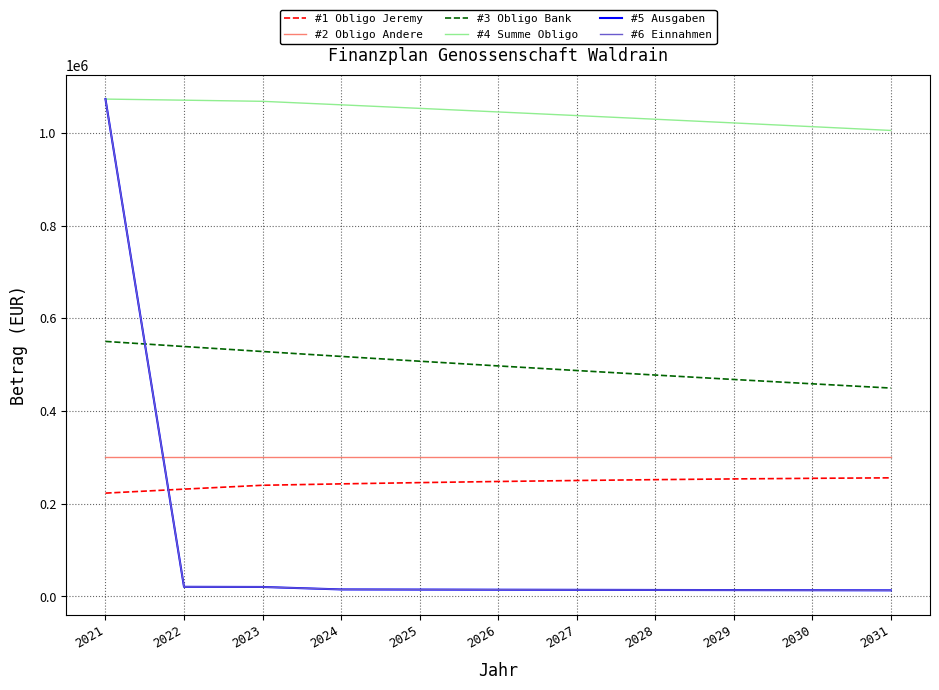

What is the spread (max minus min) of values at 2027?

1023054.3